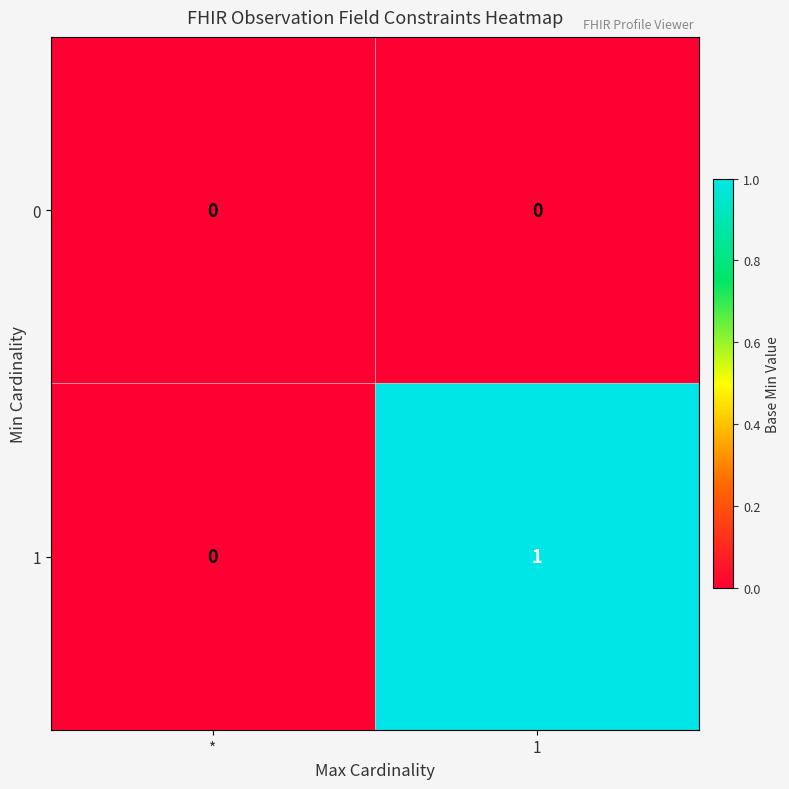

Where is 1 nearest to the value 0?

*